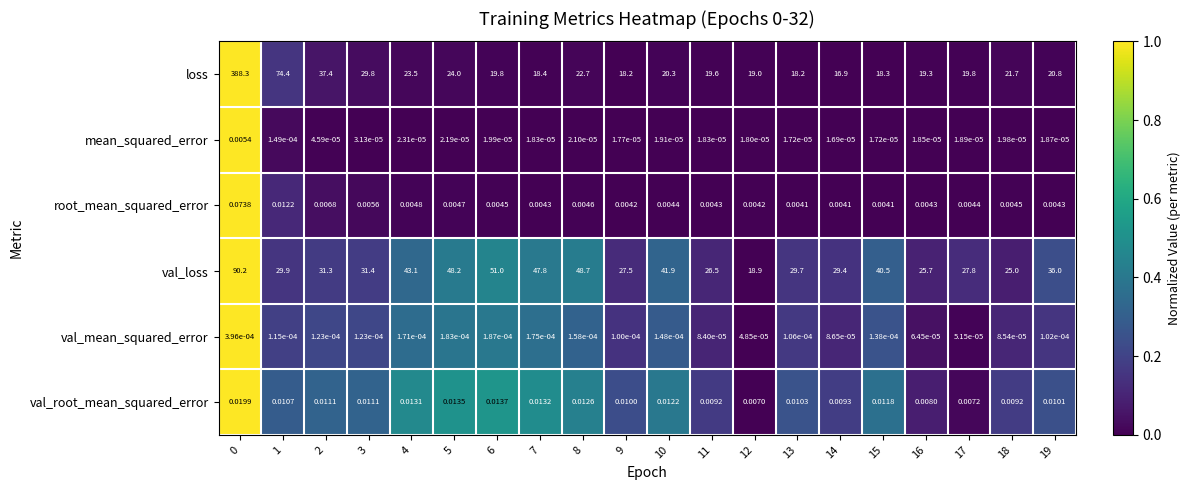

Is the value of loss at 6 greater than the value of root_mean_squared_error at 15?

Yes